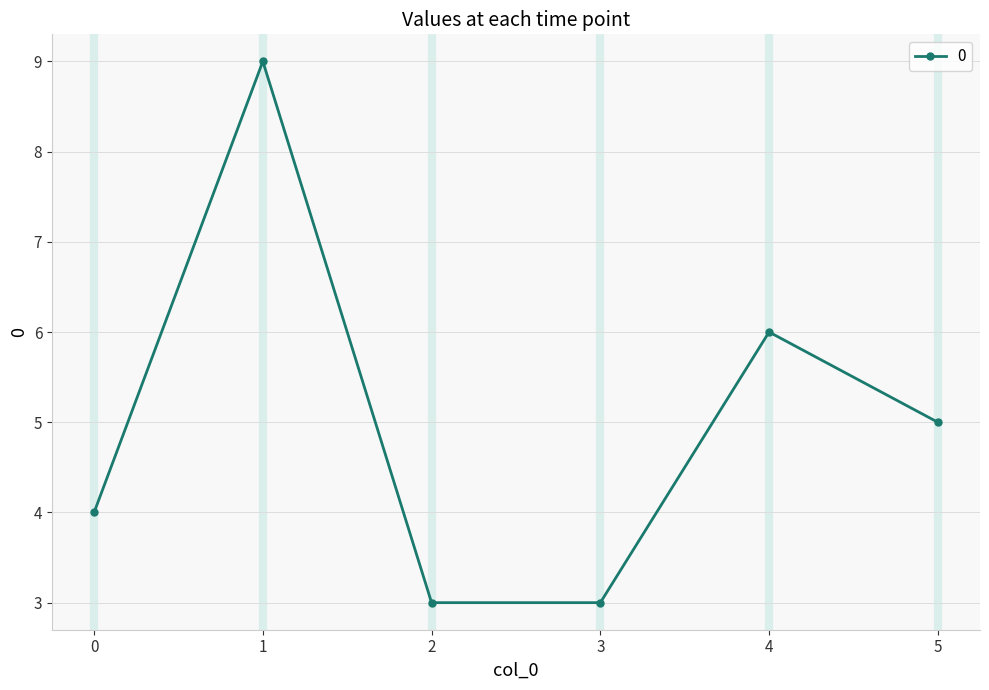

What is the change in value from 0 to 1?

+5